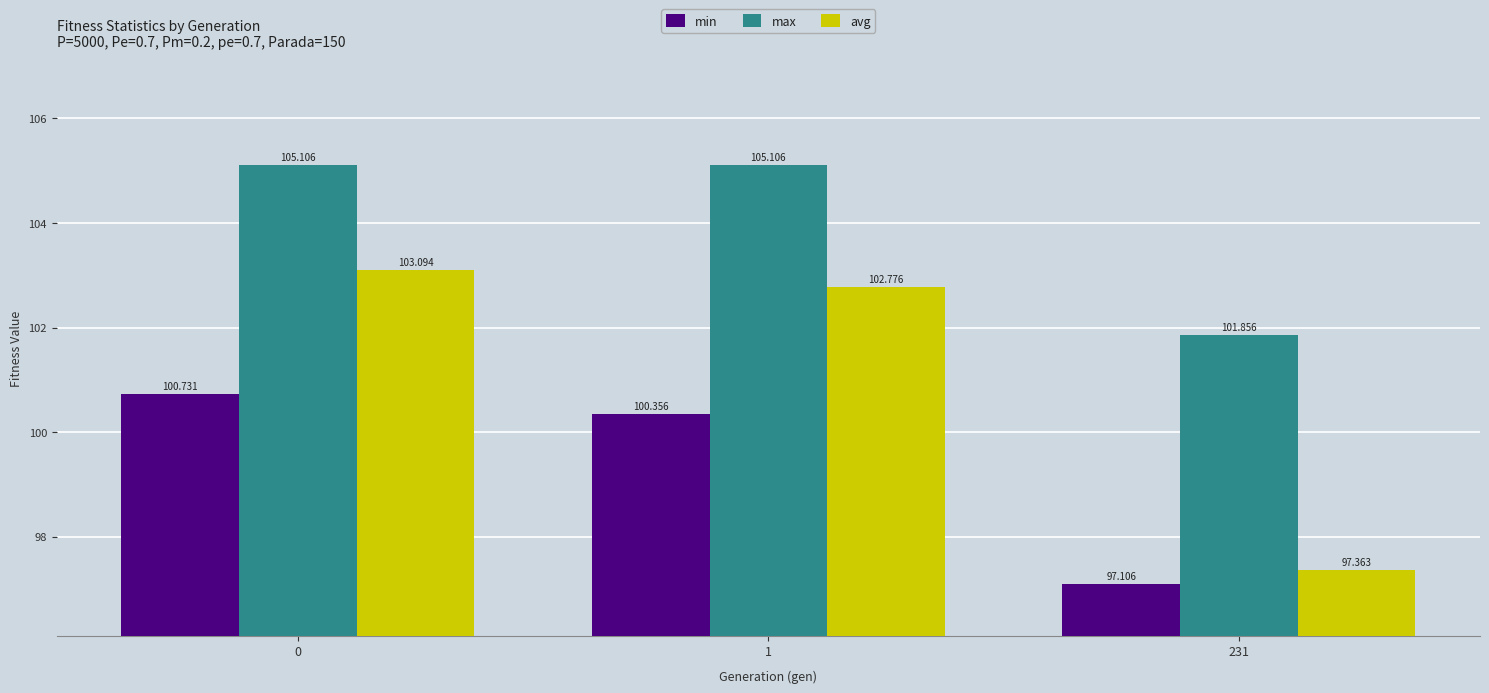

Rank the series by their maximum value, from lowest to highest.

min, avg, max